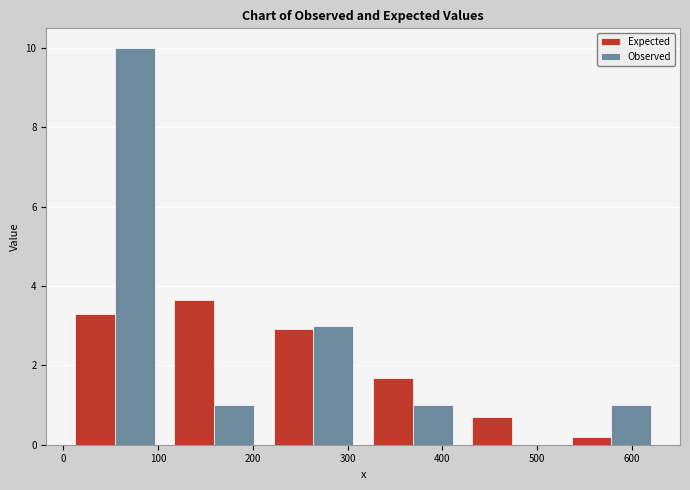

Reading left to right, transcribe this chart: for each range on the x-axis, give the height of each series' bar. Neither the bar edges nor the heights are printed on the chart, so give them approximately, as read against the axes.

0 to 110: Expected=3.2	Observed=10.0
110 to 210: Expected=3.6	Observed=1.0
210 to 320: Expected=3.0	Observed=3.0
320 to 420: Expected=1.6	Observed=1.0
420 to 530: Expected=0.6	Observed=0
530 to 630: Expected=0.2	Observed=1.0